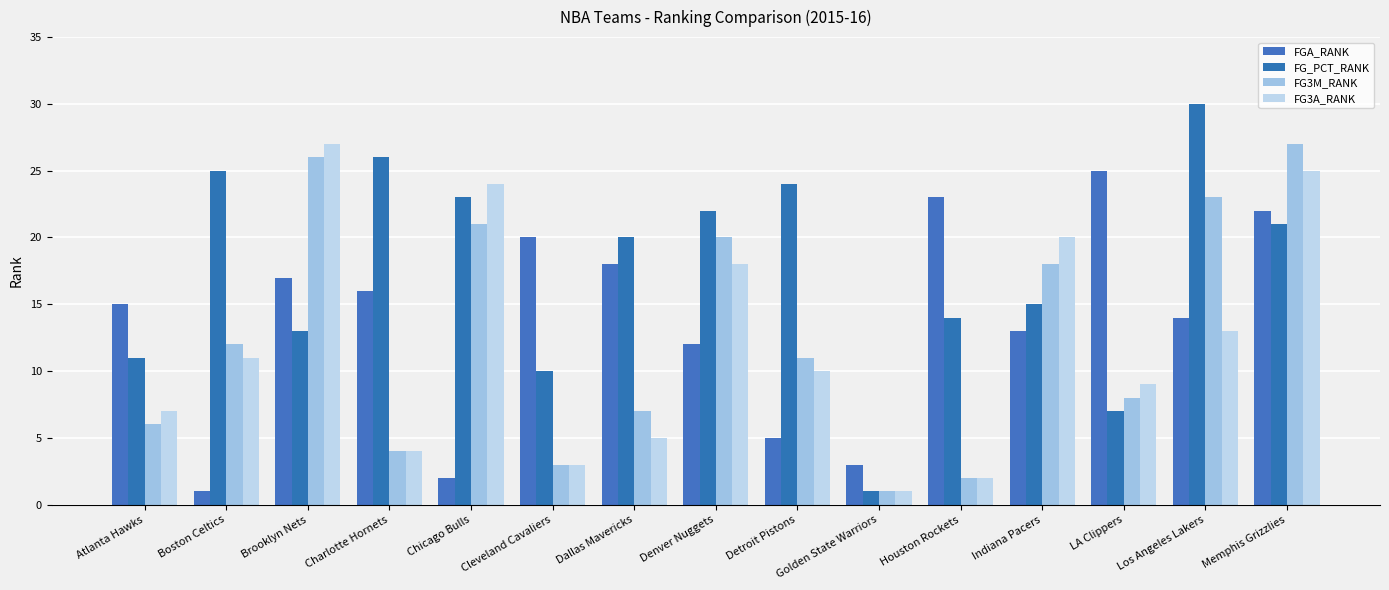

Where does the FG3A_RANK series first go above 10?

Boston Celtics